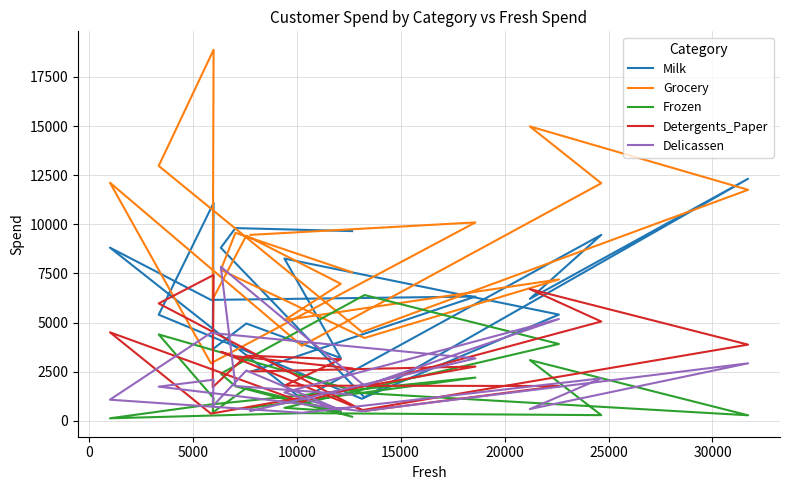

What is the difference between the maximum and second lowest values in the Milk series?

11195